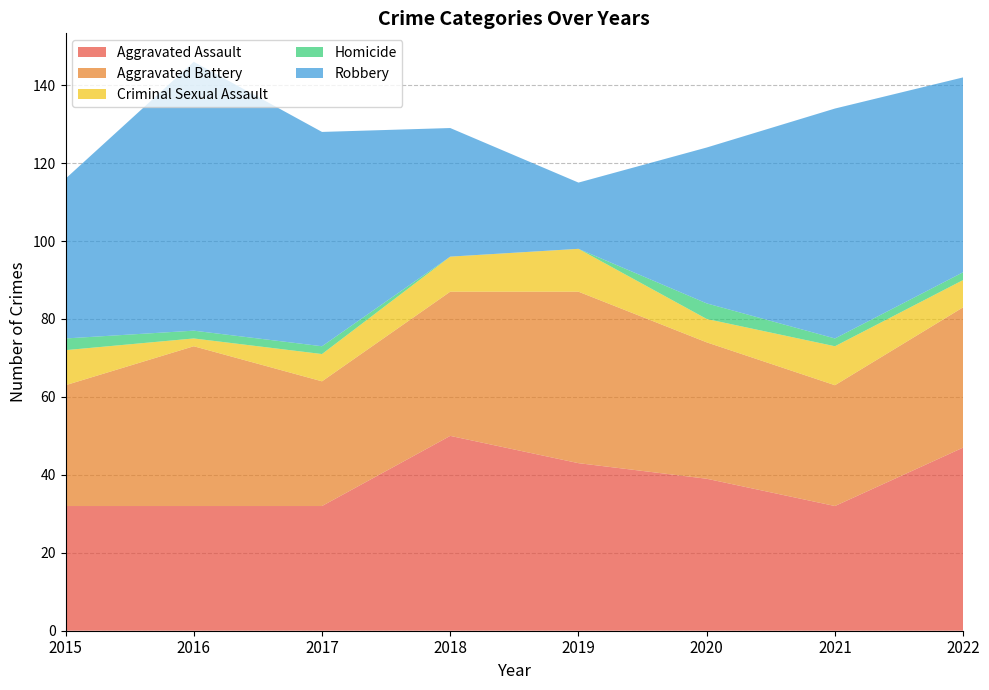

Reading left to right, extract all data points from this chart.

Aggravated Assault: 32	32	32	50	43	39	32	47
Aggravated Battery: 31	41	32	37	44	35	31	36
Criminal Sexual Assault: 9	2	7	9	11	6	10	7
Homicide: 3	2	2	0	0	4	2	2
Robbery: 41	69	55	33	17	40	59	50